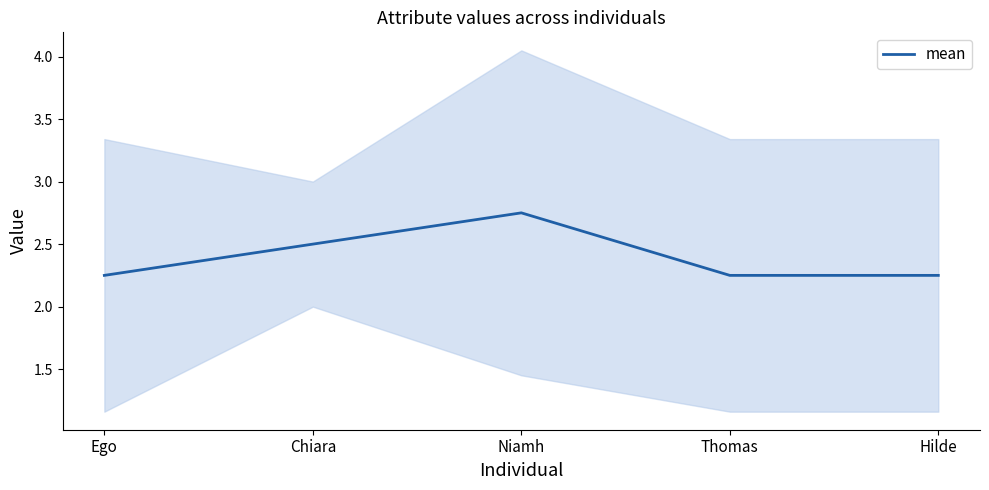

What is the average value?

2.4